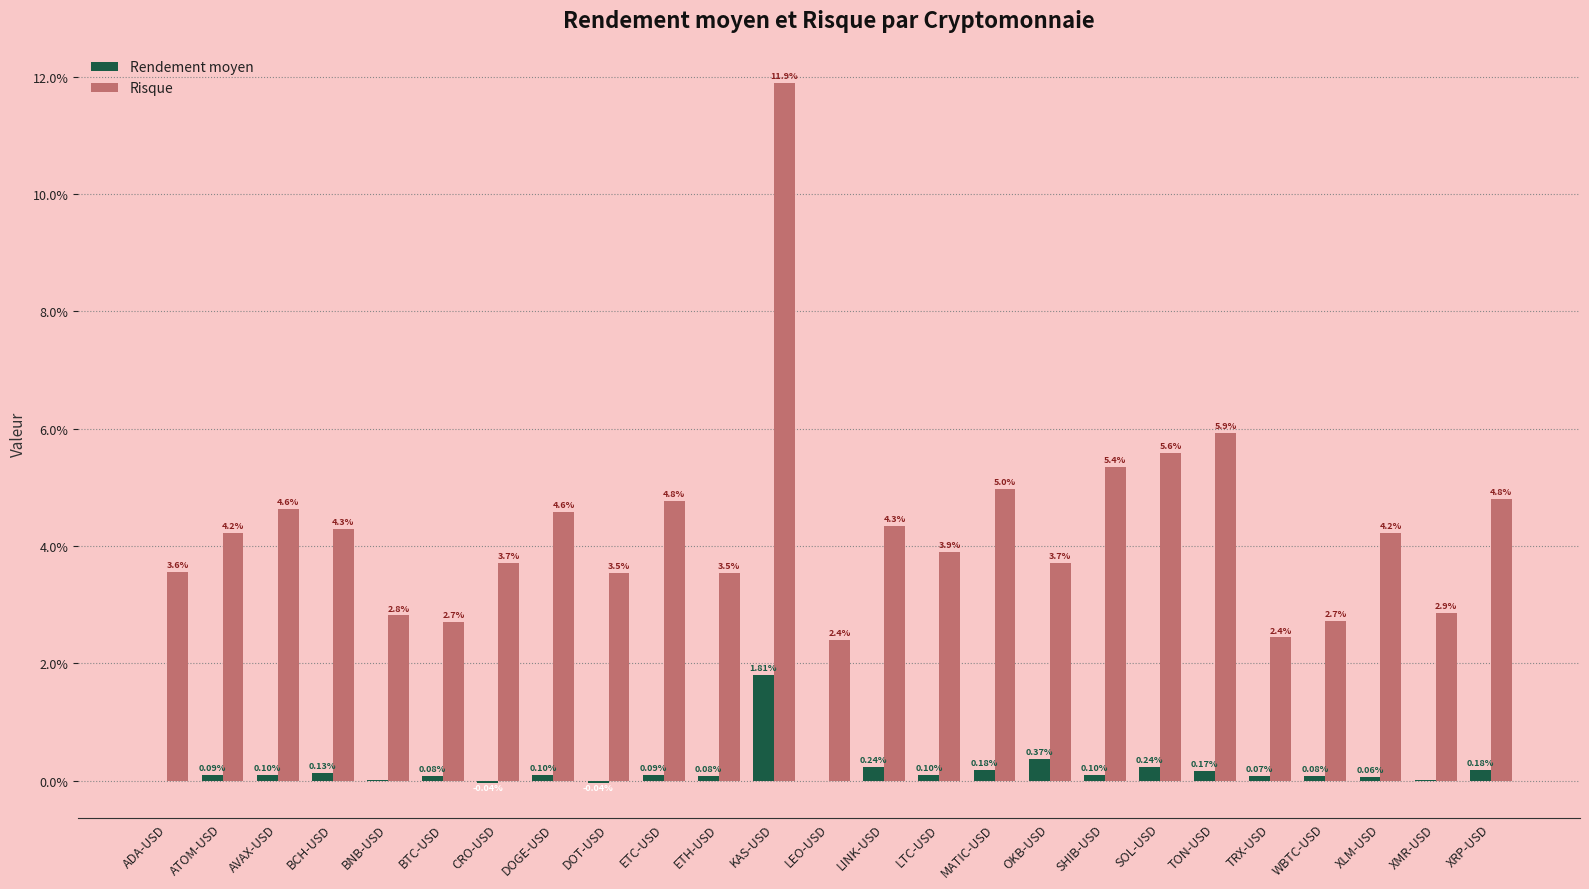

What are all the series names shown in the legend?

Rendement moyen, Risque